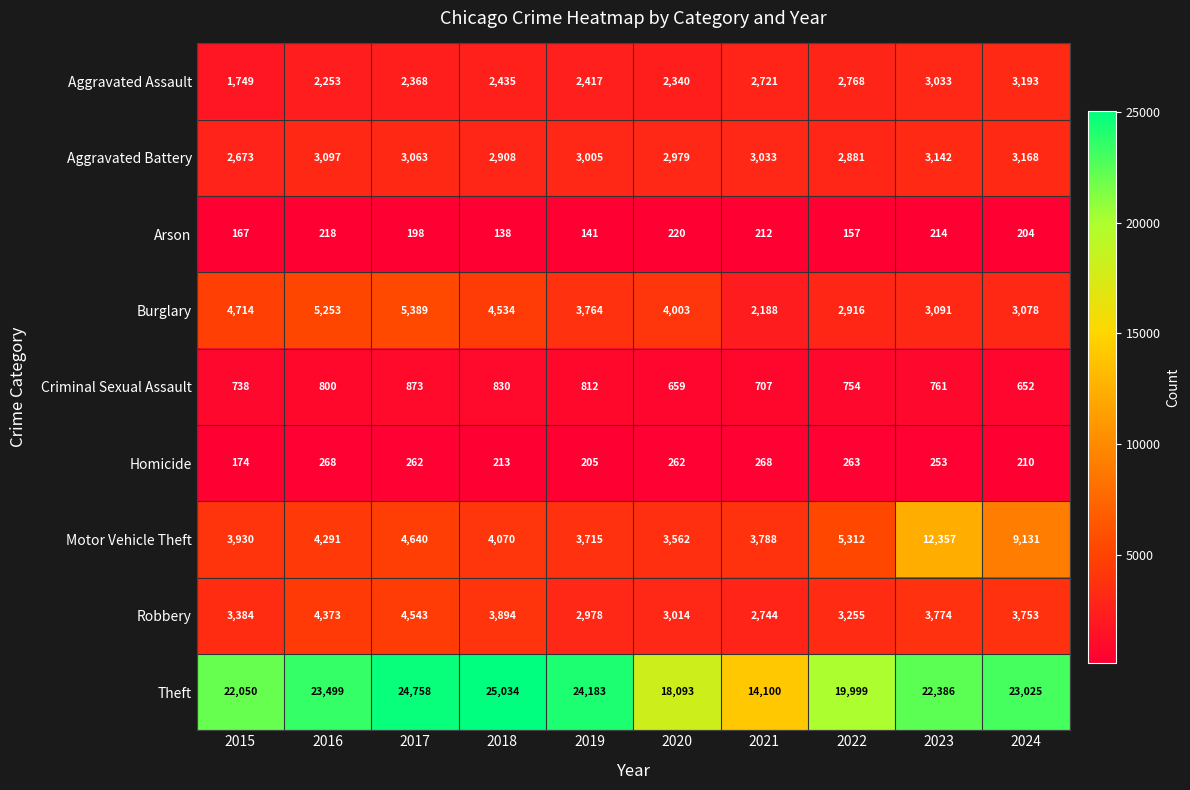

The value of Robbery at 2018 is 3894. True or false?

True